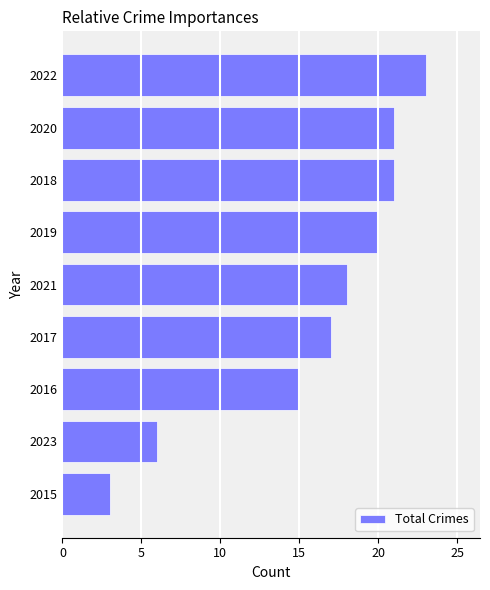

Reading top to bottom, what are all the values shown in this chart?

2022=23	2020=21	2018=21	2019=20	2021=18	2017=17	2016=15	2023=6	2015=3